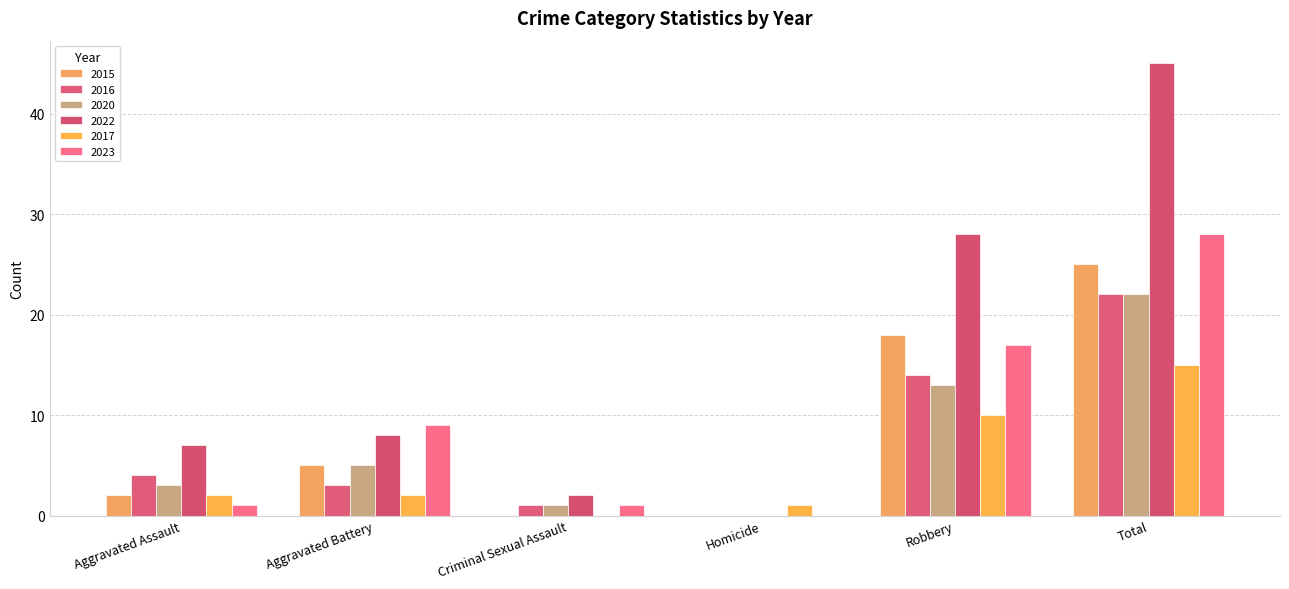

How many values in 2020 are above zero?

5